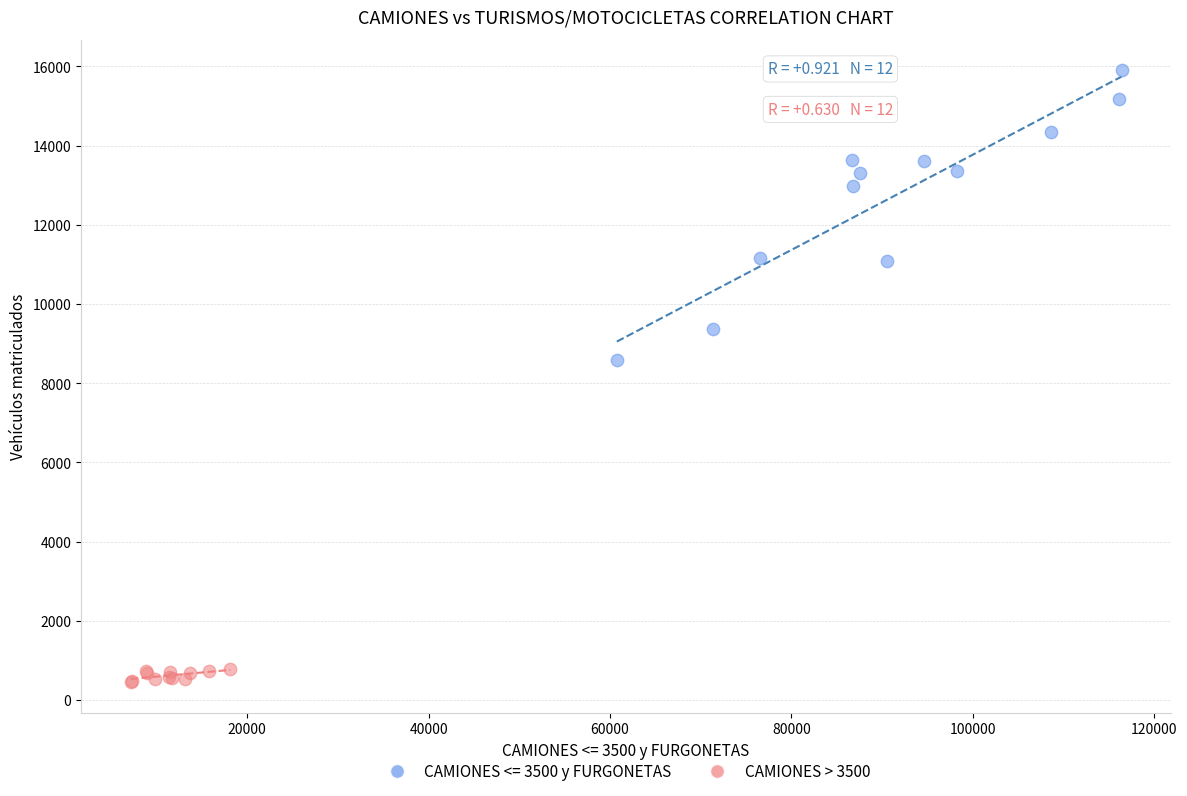

Which series has the widest spread of Y values?

CAMIONES <= 3500 y FURGONETAS